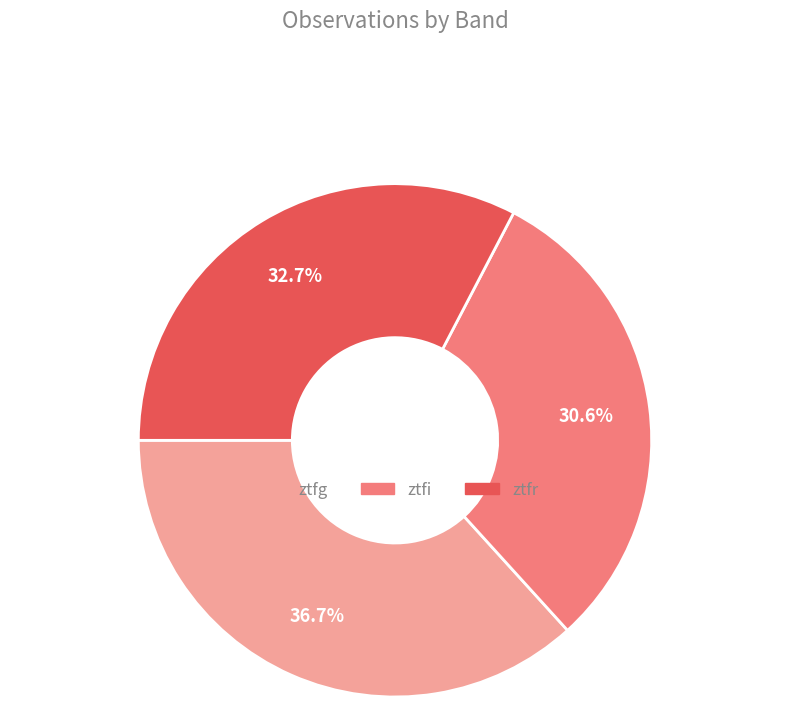

To the nearest percent, what percentage of the pie is ztfr?

33%